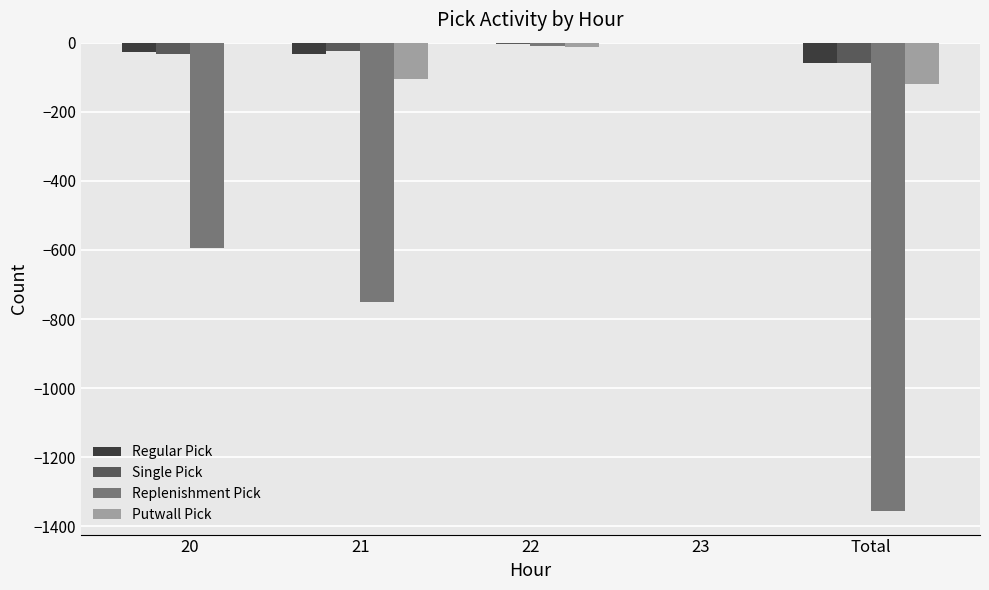

Is the value of Replenishment Pick at 21 greater than the value of Regular Pick at 20?

No